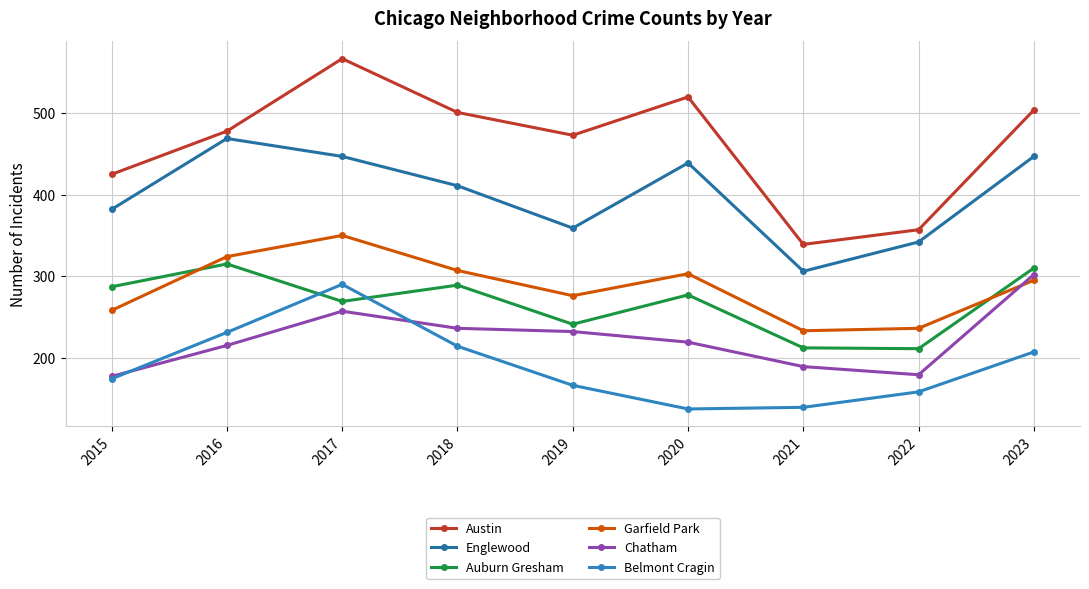

True or false: Englewood and Chatham intersect in this chart.

False